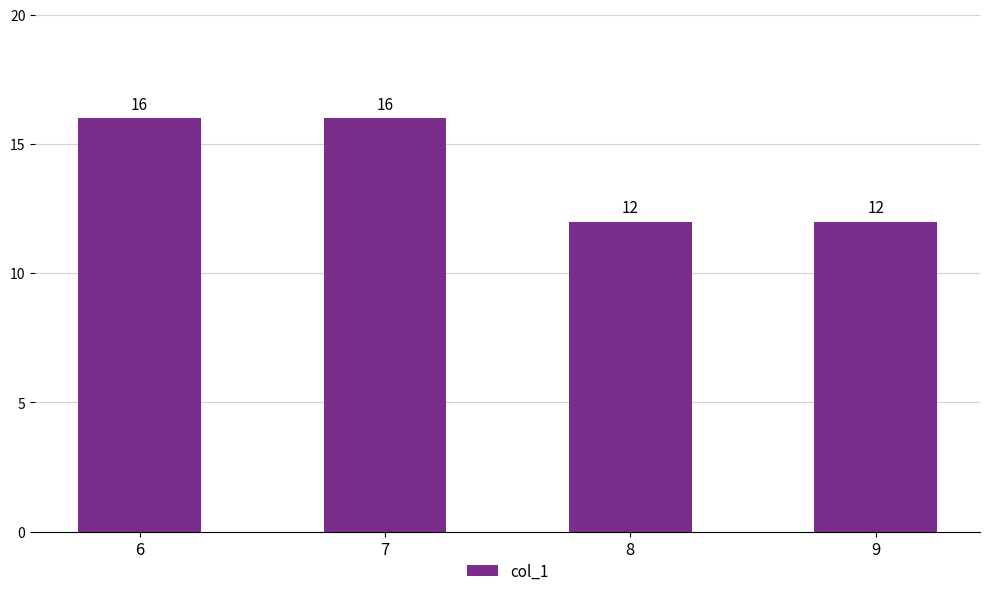

The value at 7 is 28. True or false?

False